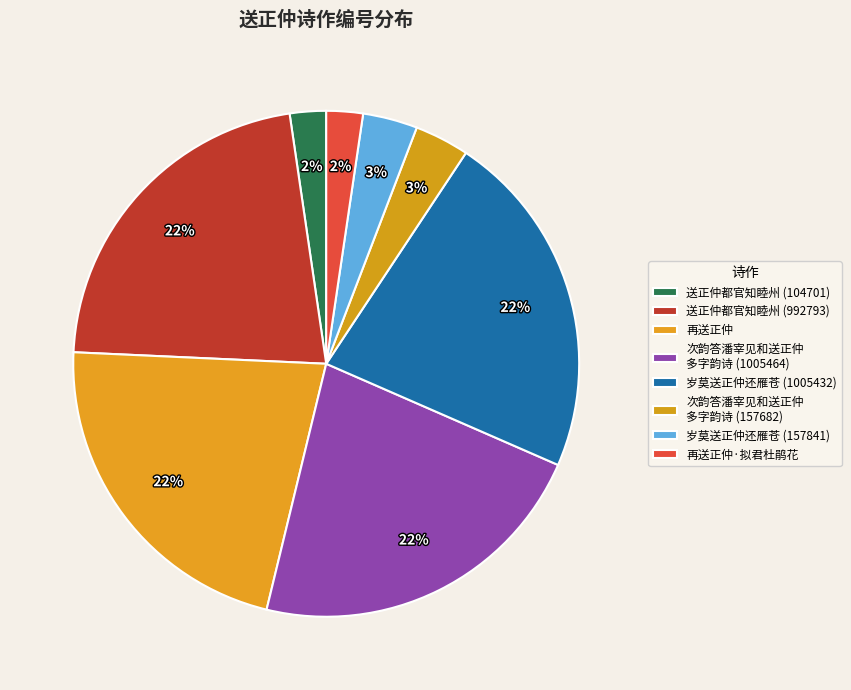

Is there any slice that represents more than half of the pie?

No